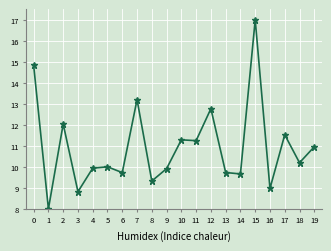

What is the value of the 8th point from the left?

13.2